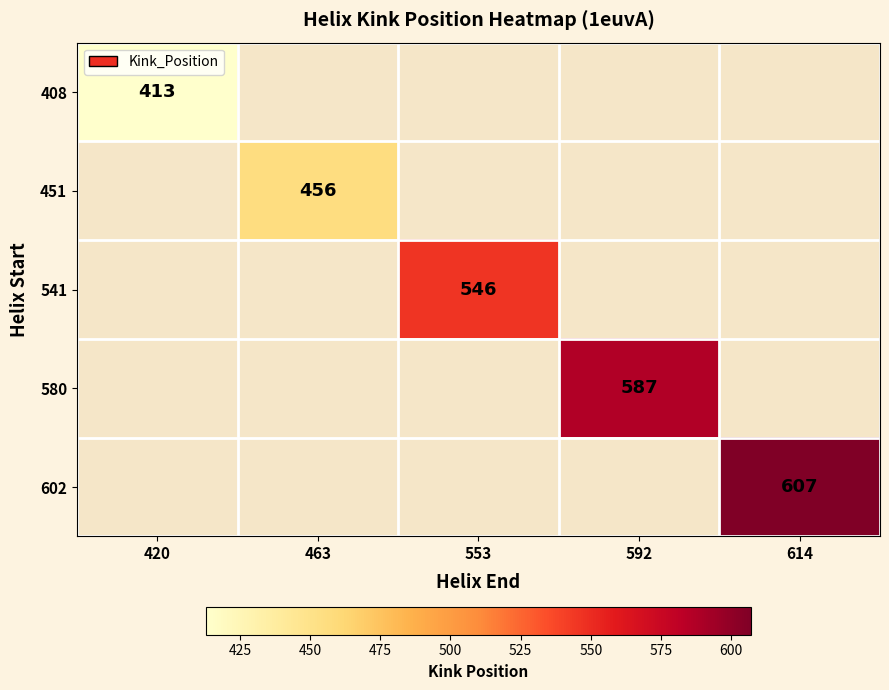

Which has a higher value, 420 or 463?

463